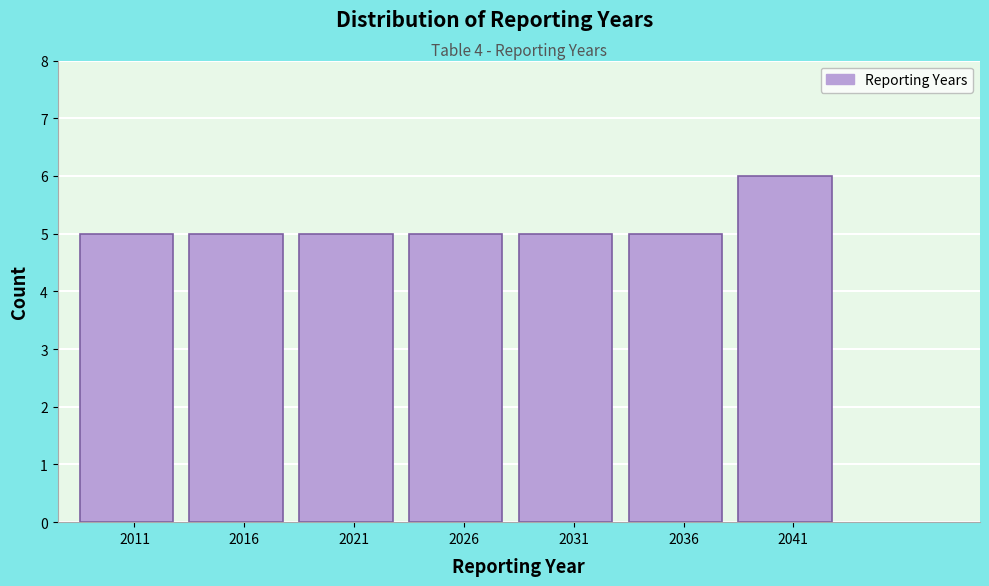

Reading right to left, what are all the values shown in this chart?

2041=6	2036=5	2031=5	2026=5	2021=5	2016=5	2011=5